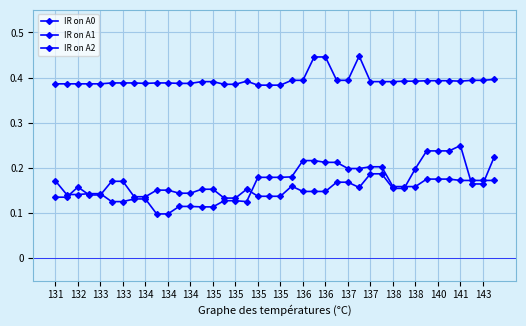

How many lines are shown in the chart?

3